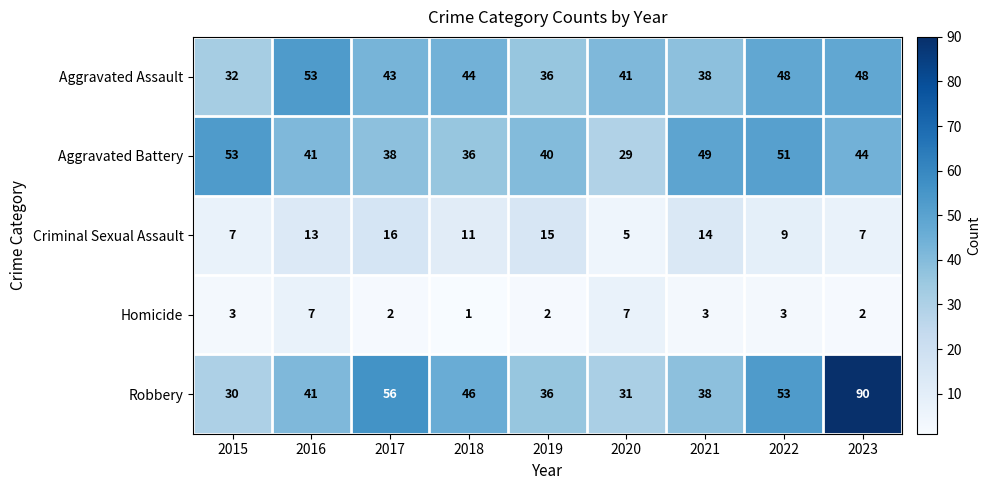

What is the average value of the Robbery series?

47